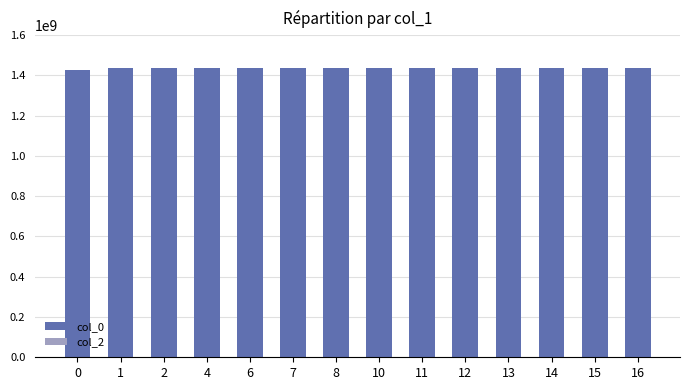

Is it true that the value at 13 is 2151902598?

False